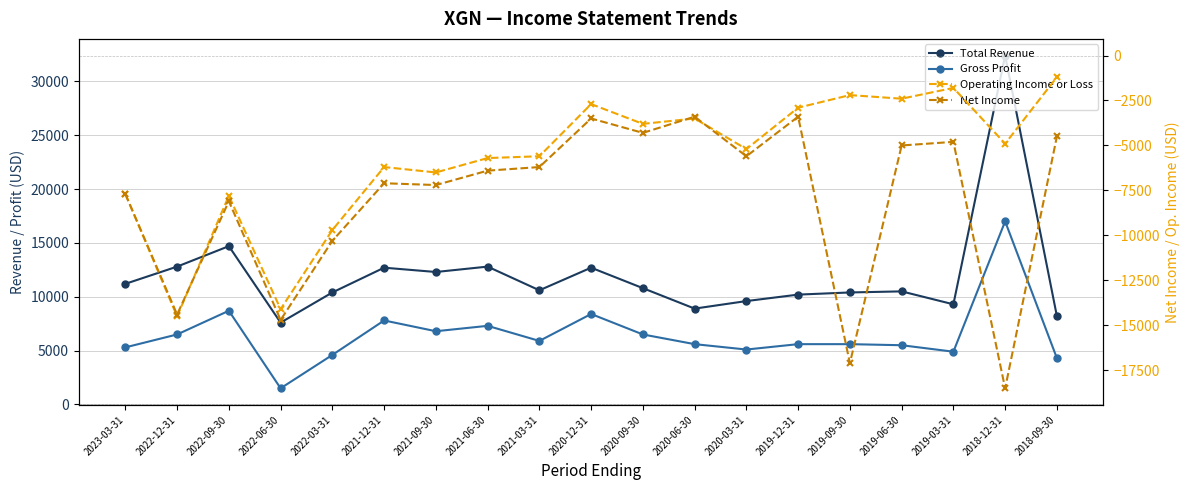

True or false: Gross Profit has more than 0 interior local peaks.

True